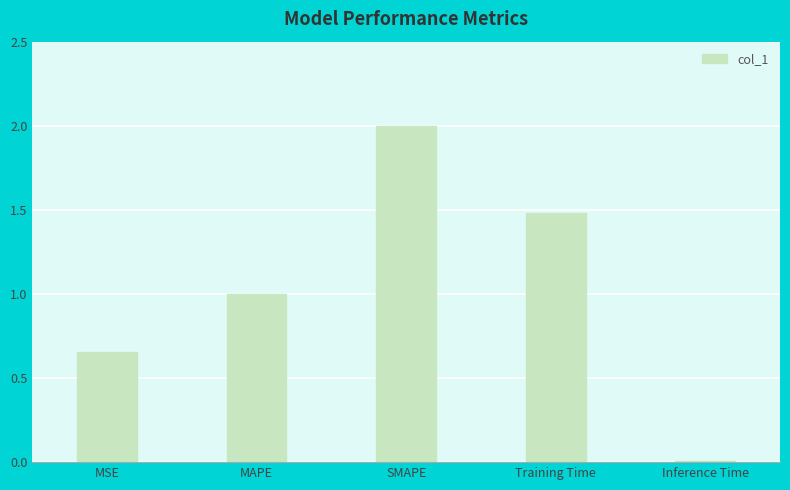

Read the value at SMAPE.

2.0